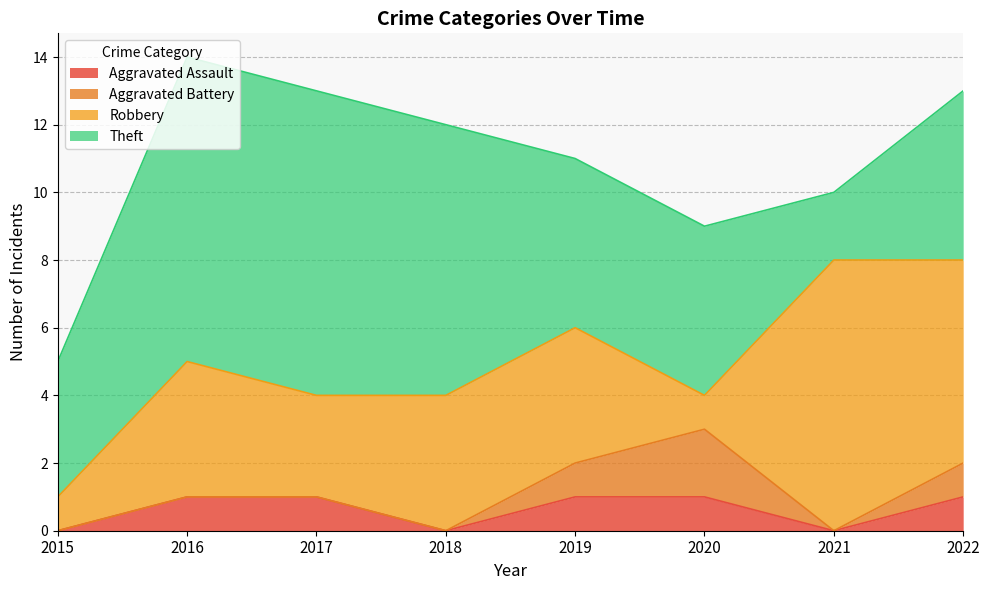

Reading right to left, extract all data points from this chart.

Aggravated Assault: 1	0	1	1	0	1	1	0
Aggravated Battery: 1	0	2	1	0	0	0	0
Robbery: 6	8	1	4	4	3	4	1
Theft: 5	2	5	5	8	9	9	4